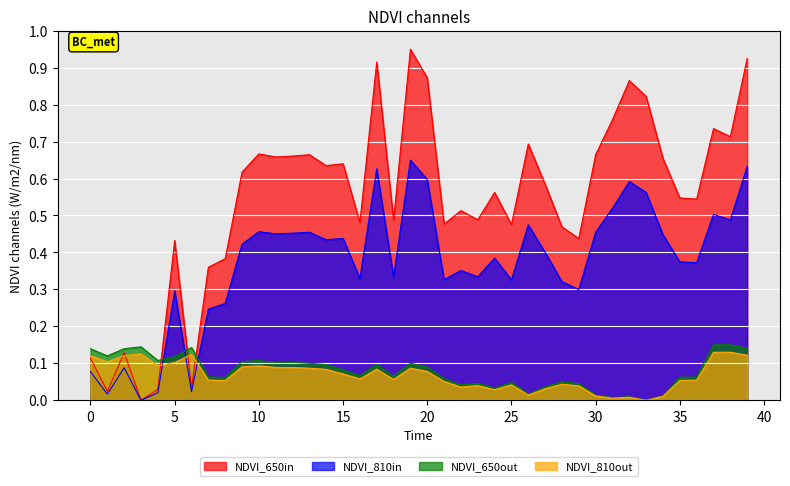

What is the maximum value for y_vals?

0.9